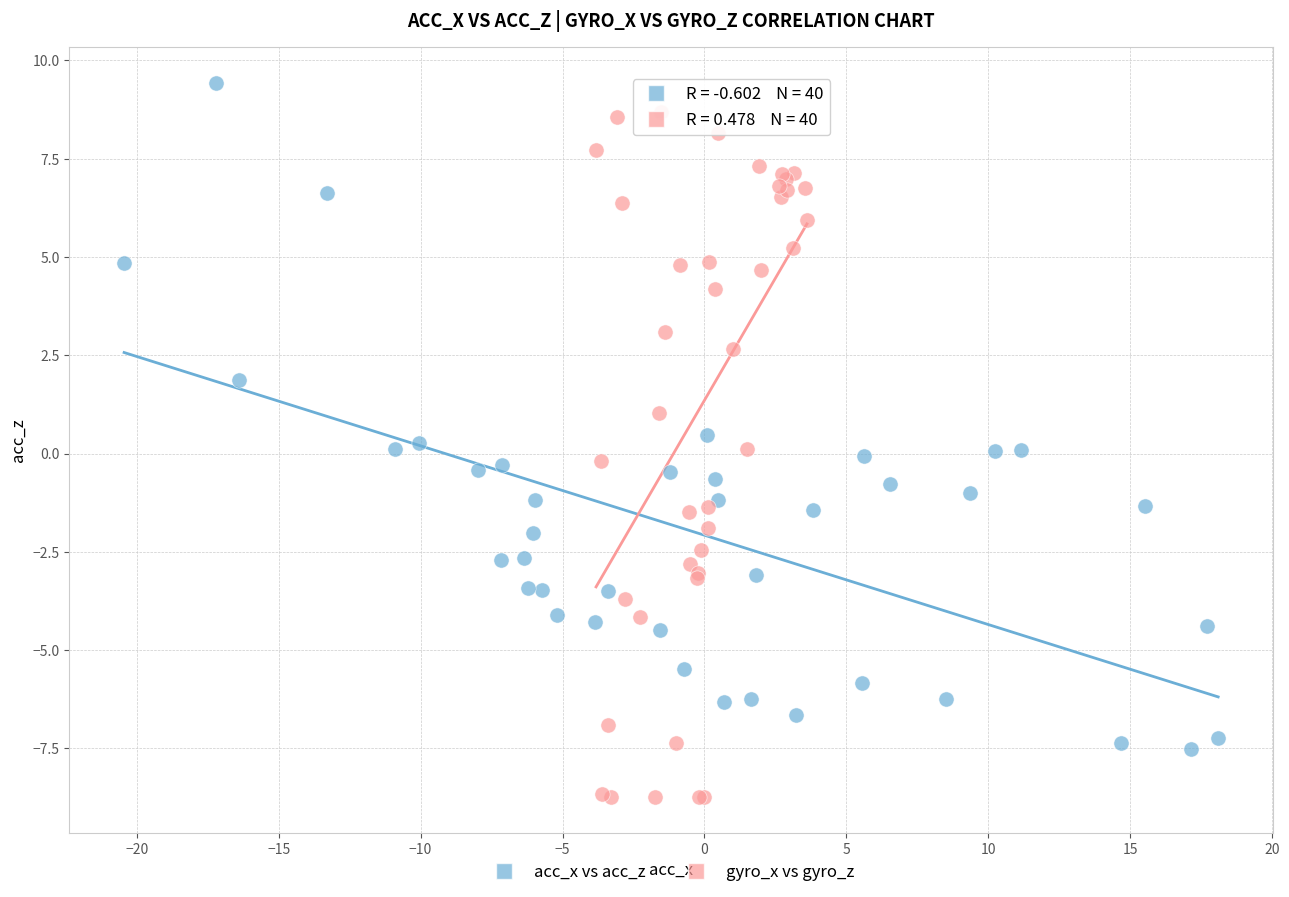

Which series reaches the minimum Y coordinate?

gyro_x vs gyro_z